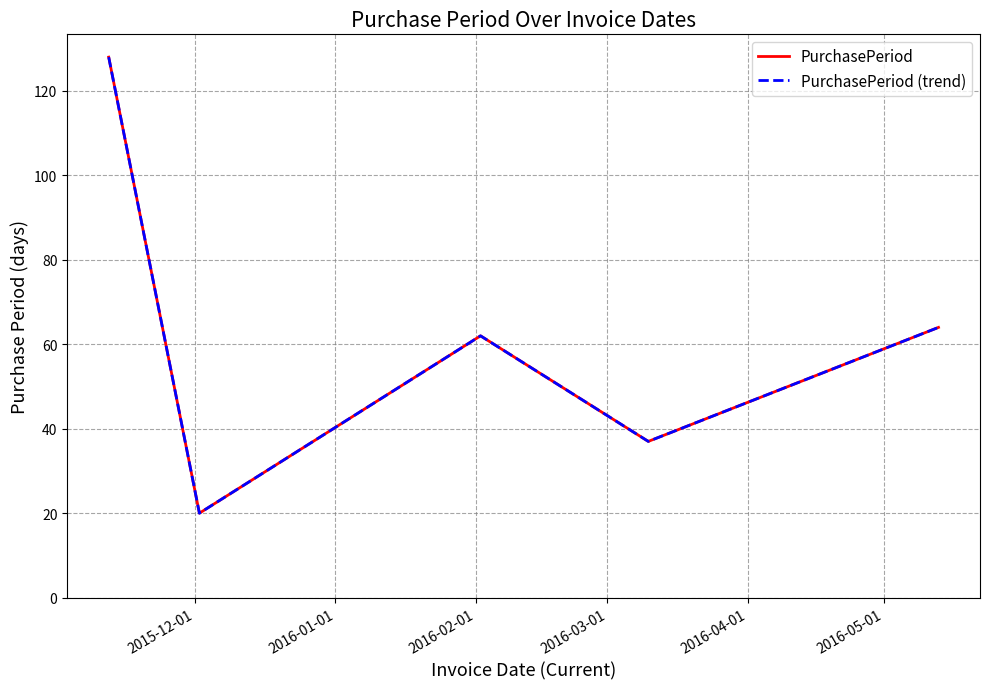

Which series has the largest total across all categories?

PurchasePeriod